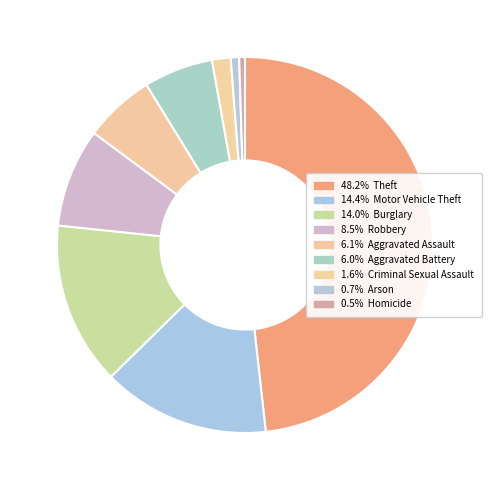

How many slices are in this pie chart?

9